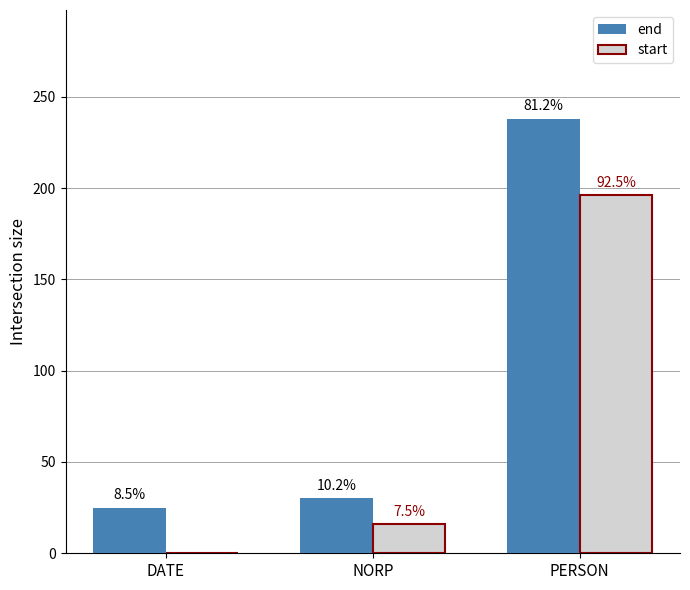

Are the bars grouped side by side (vs. stacked)?

Yes